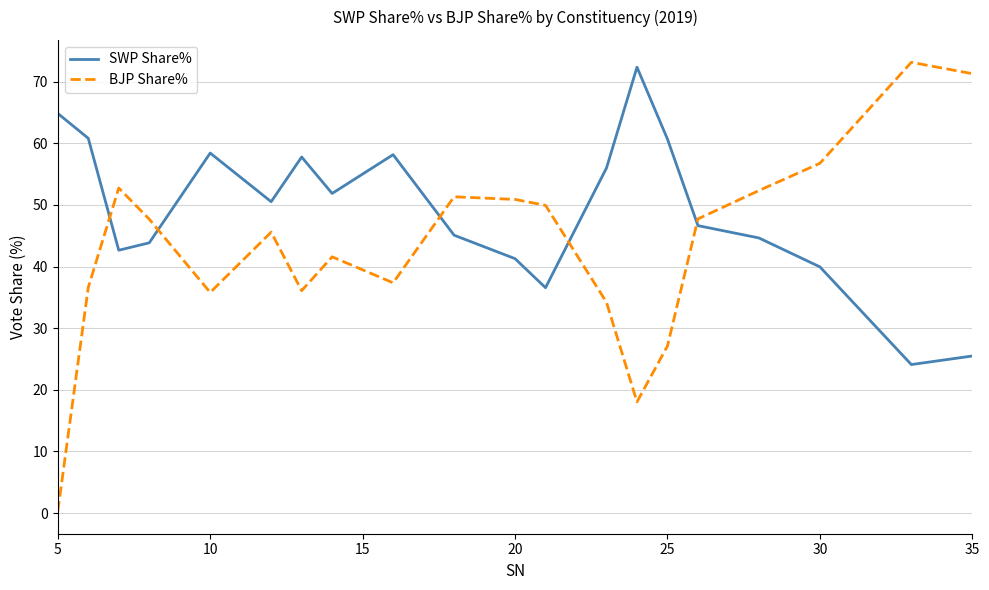

Rank the series by their average value, from lowest to highest.

BJP Share%, SWP Share%